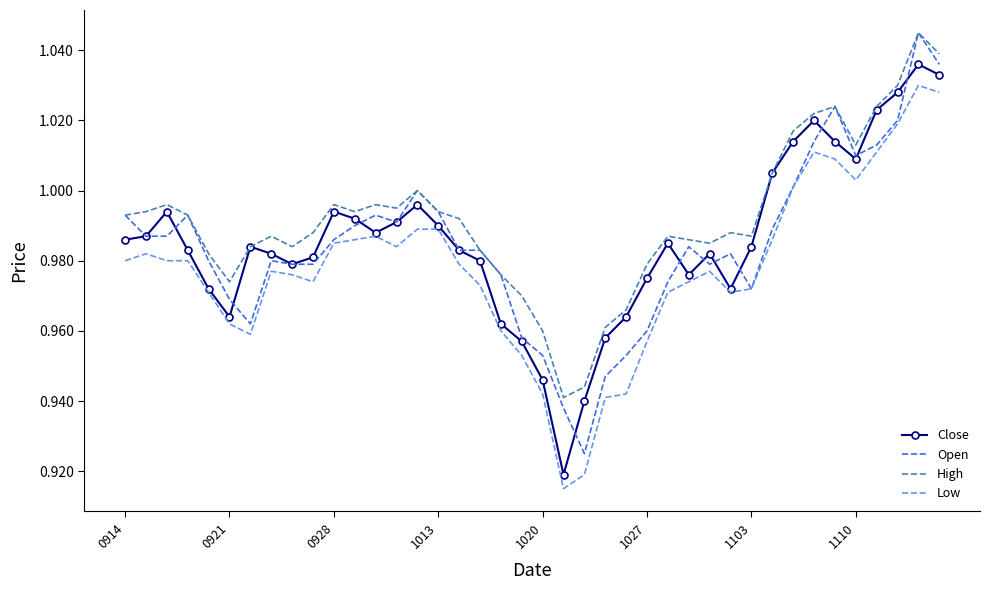

Which series has the largest total across all categories?

High